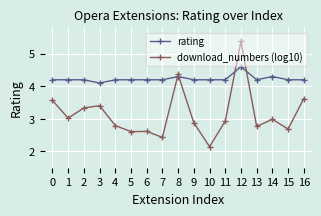

Rank the series at 9 from highest to lowest value.

rating, download_numbers (log10)